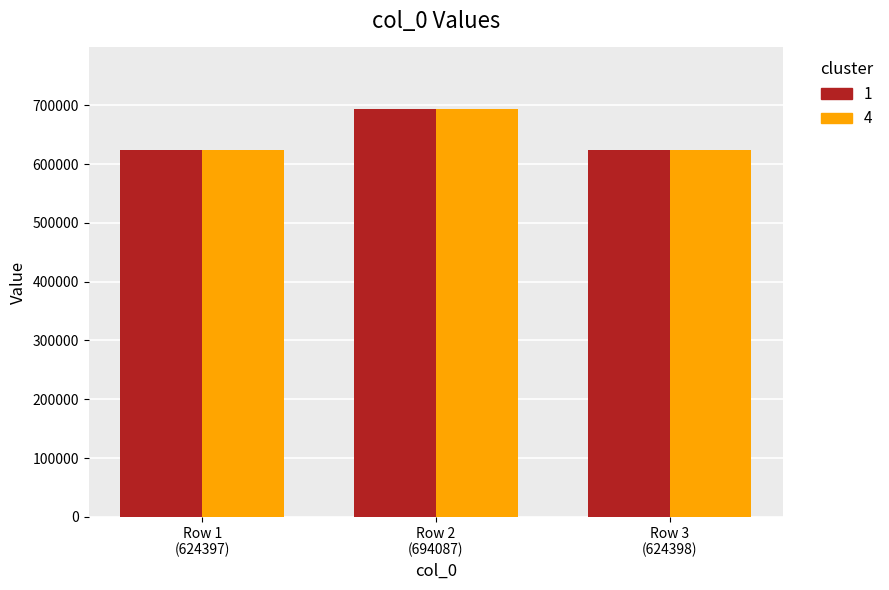

What is the smallest value displayed?

624397